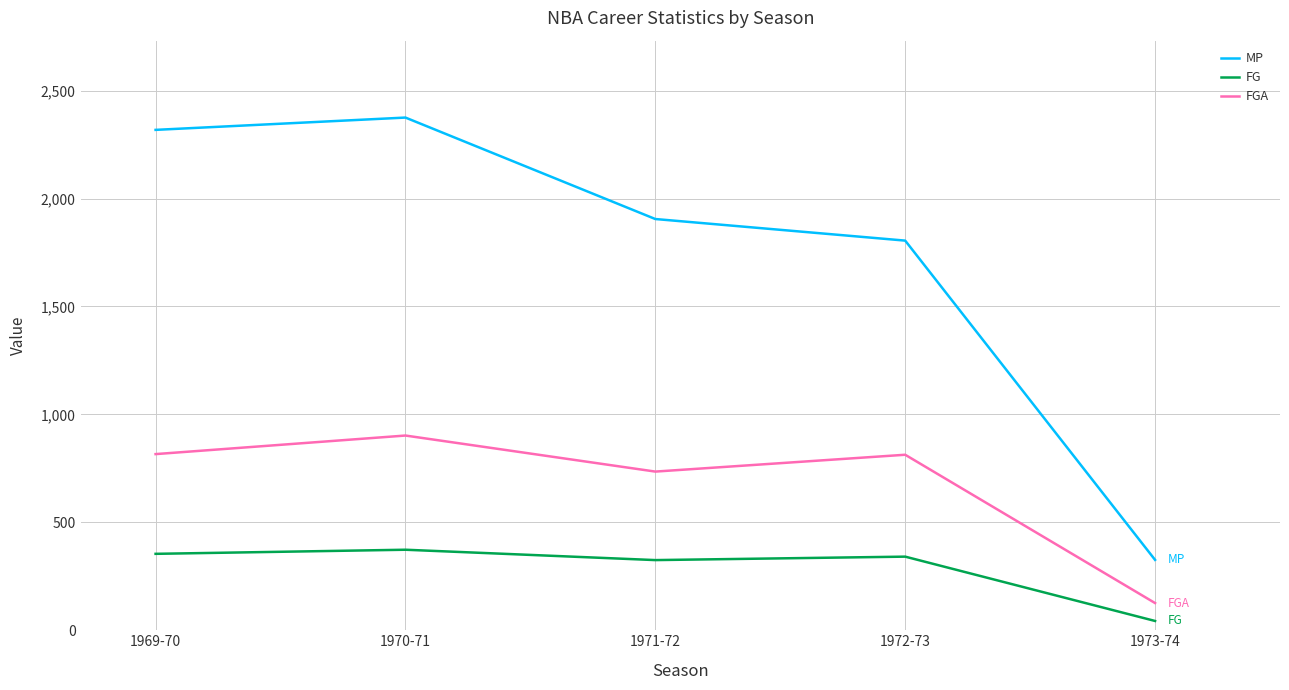

Which category has the lowest value across all series?

1973-74